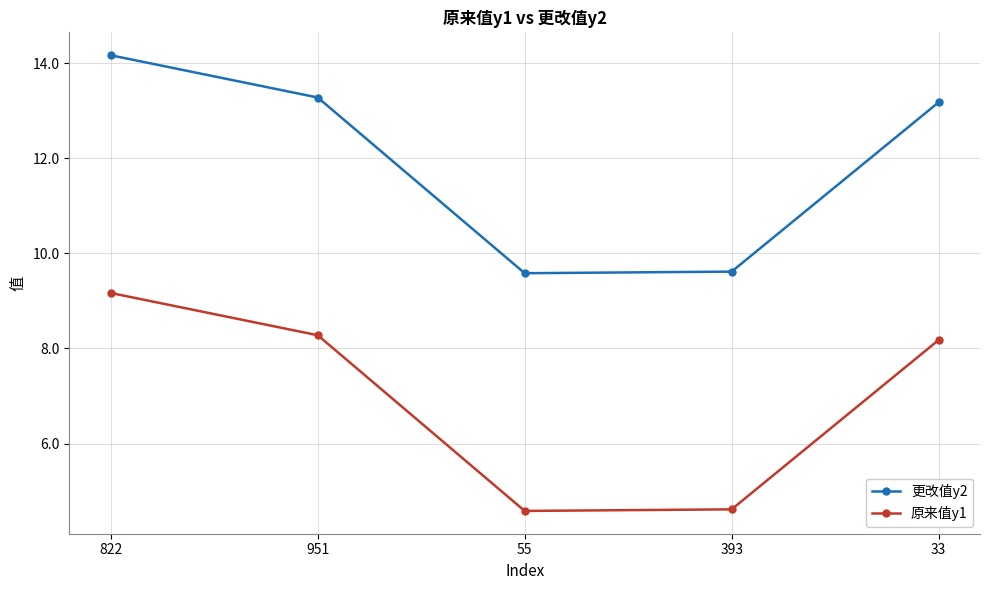

Rank the series by their average value, from lowest to highest.

原来值y1, 更改值y2